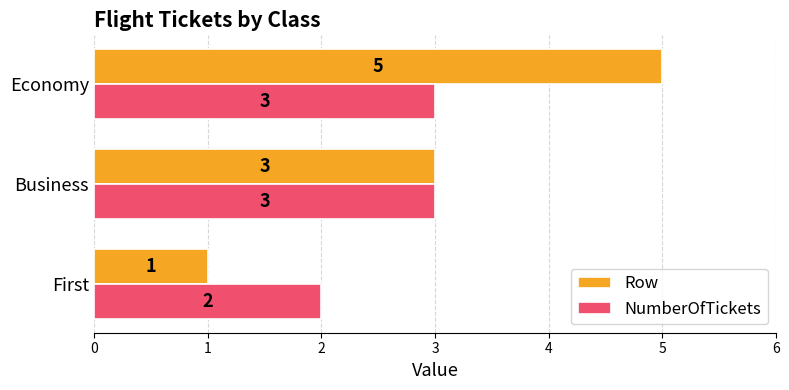

How many categories are shown in the chart?

3